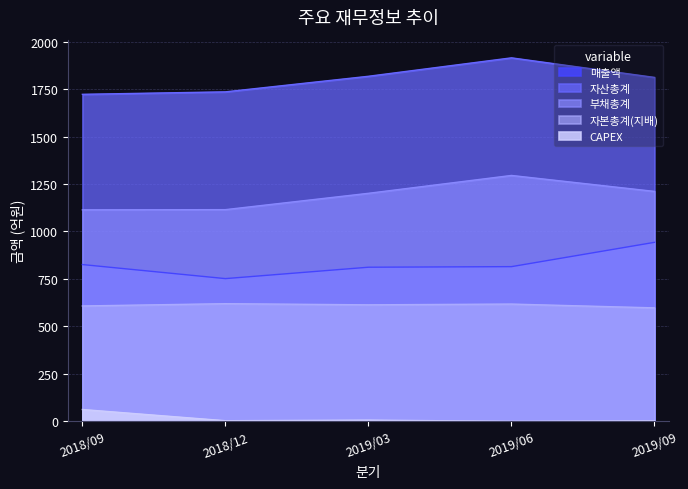

True or false: 자본총계(지배) has more than 2 points higher than both neighbors.

False